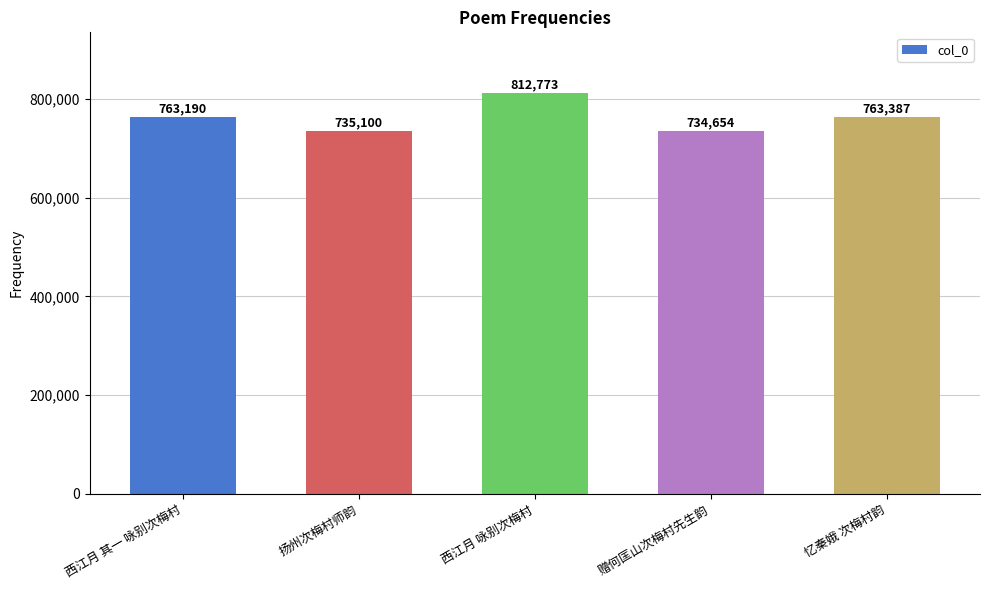

What is the greatest value displayed?

812773